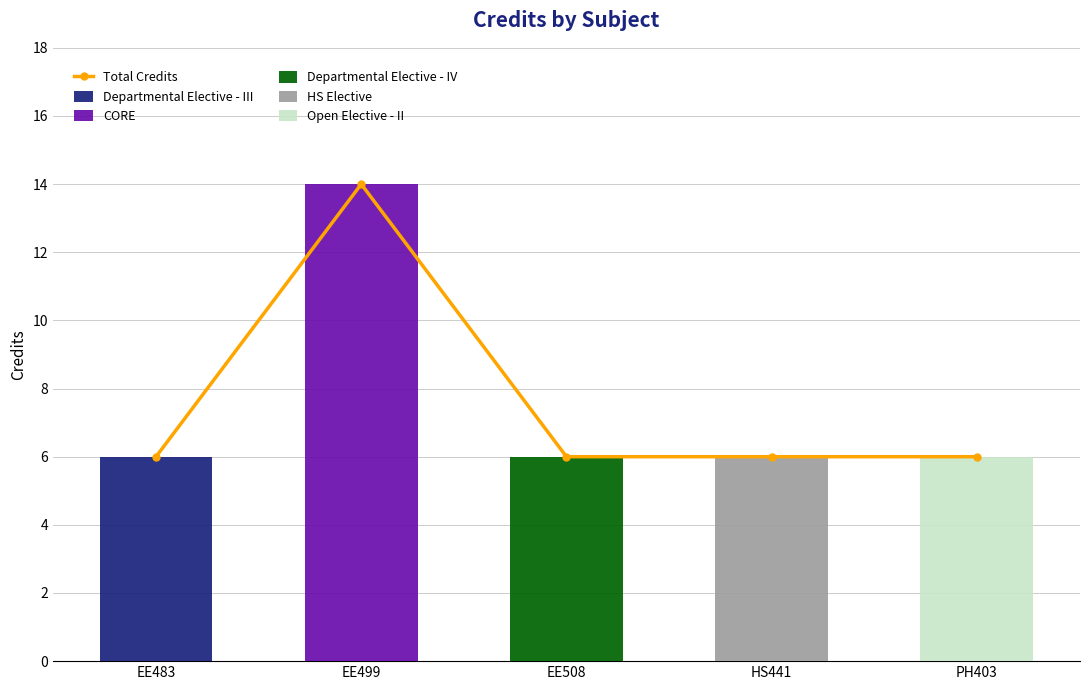

At how many categories does at least one series exceed 11?

1